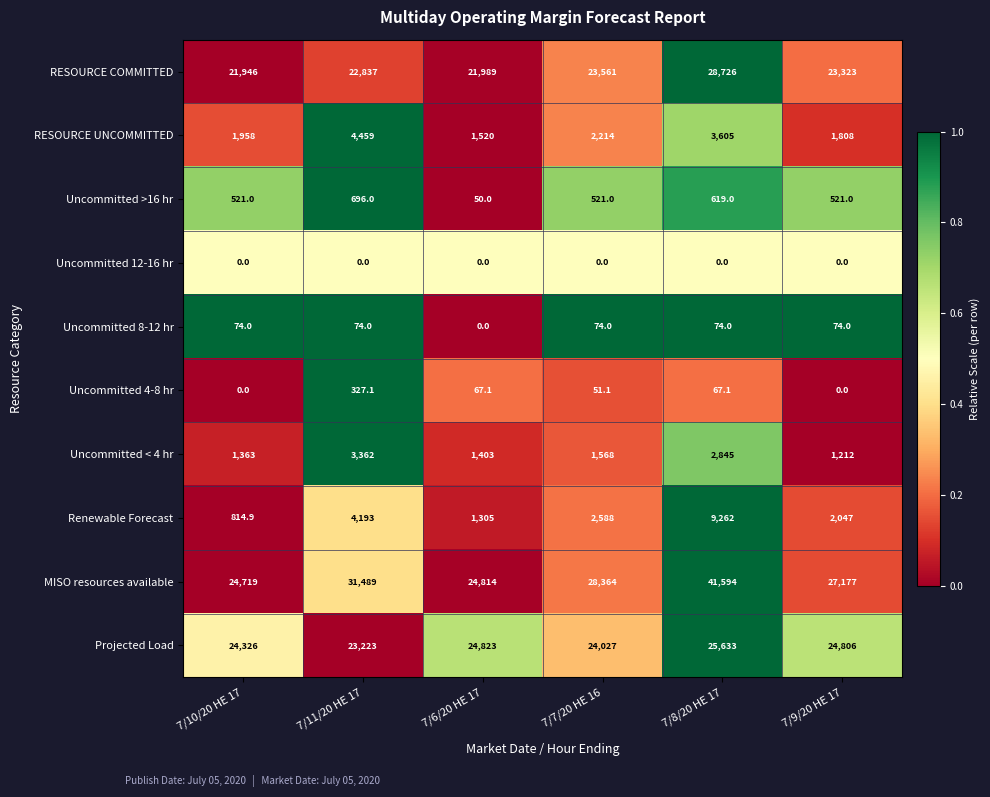

The value of Renewable Forecast at 7/11/20 HE 17 is 1464.2. True or false?

False